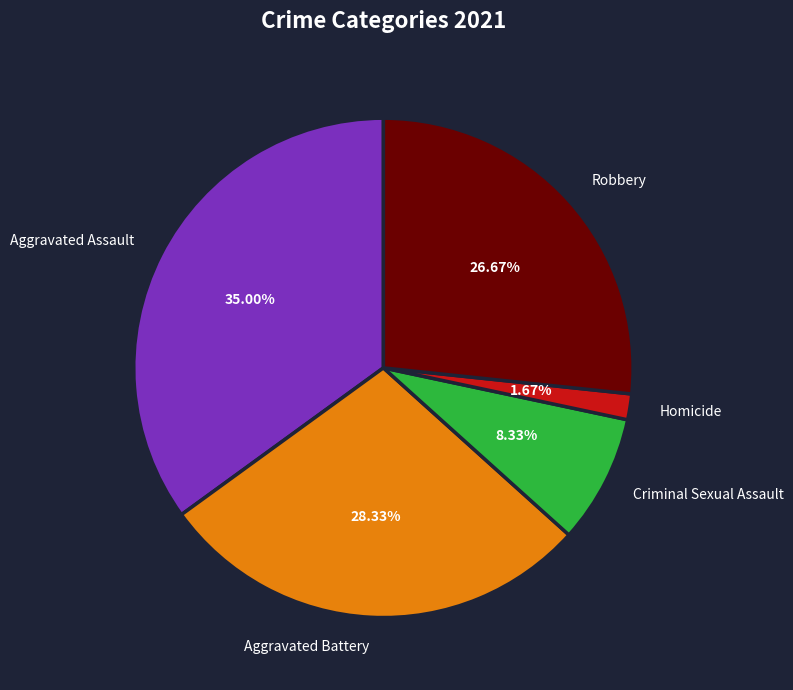

To the nearest percent, what is the average slice percentage?

20%